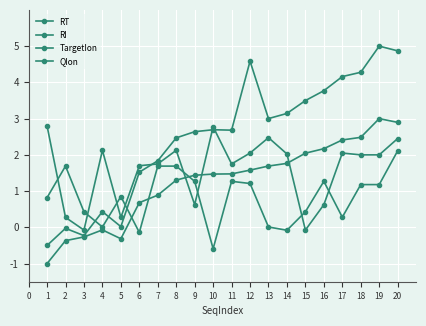

Reading left to right, list all the values displayed in this chart.

RT: -0.5	-0.0	-0.2	0.4	0.0	1.5	1.8	2.5	2.6	2.7	2.7	4.6	3.0	3.1	3.5	3.8	4.2	4.3	5.0	4.9
RI: -1.0	-0.4	-0.3	-0.1	-0.3	0.7	0.9	1.3	1.4	1.5	1.5	1.6	1.7	1.8	2.0	2.2	2.4	2.5	3.0	2.9
TargetIon: 2.8	0.3	-0.1	2.1	0.3	1.7	1.8	2.1	0.6	2.8	1.8	2.0	2.5	2.0	-0.1	0.6	2.0	2.0	2.0	2.5
QIon: 0.8	1.7	0.4	0.0	0.8	-0.1	1.7	1.7	1.3	-0.6	1.3	1.2	0.0	-0.1	0.4	1.3	0.3	1.2	1.2	2.1